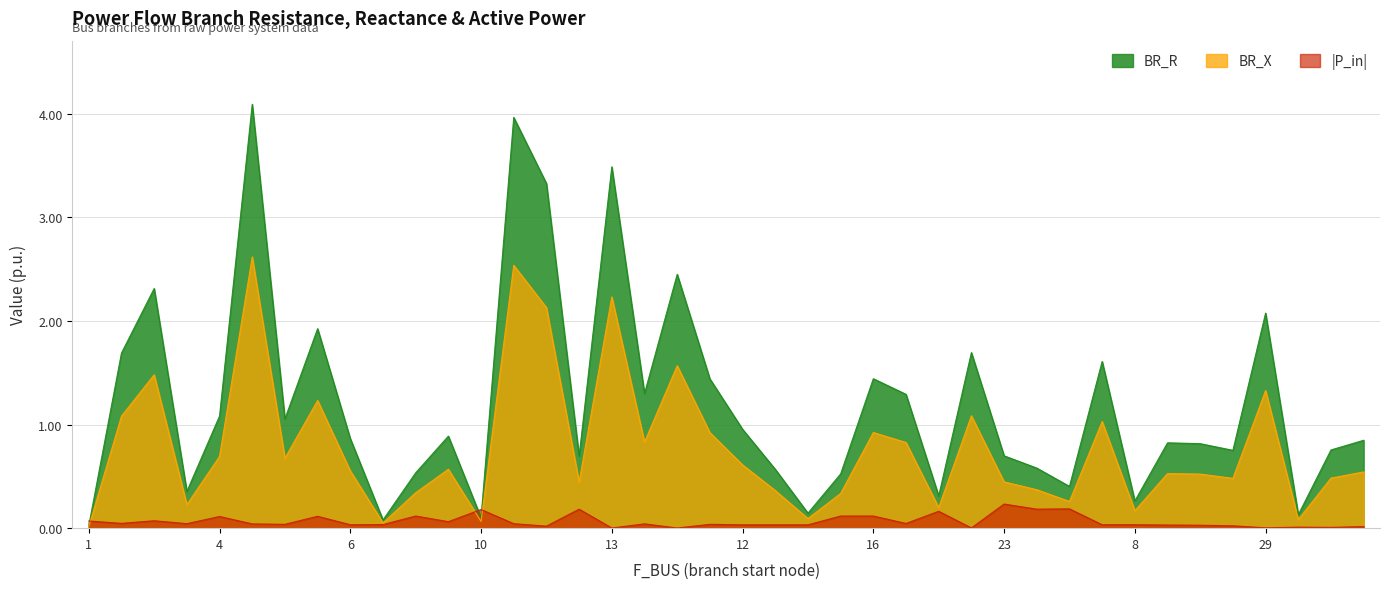

Is the value of BR_X at 23 greater than the value of BR_R at 12?

No